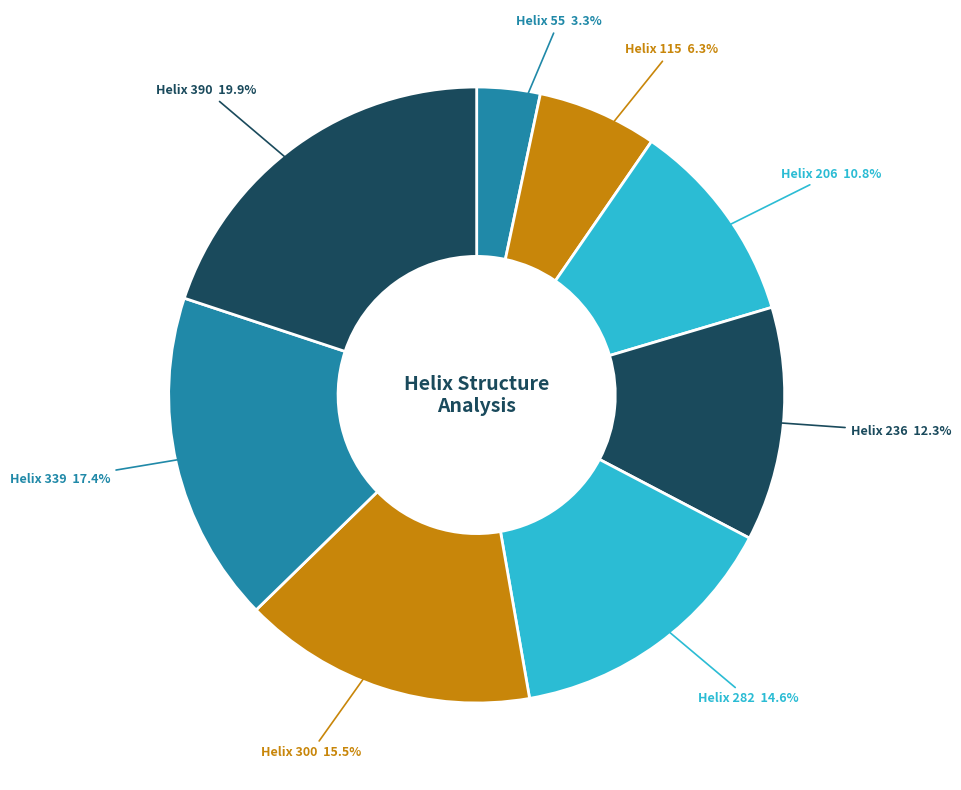

Which category has the smallest portion of the pie?

55